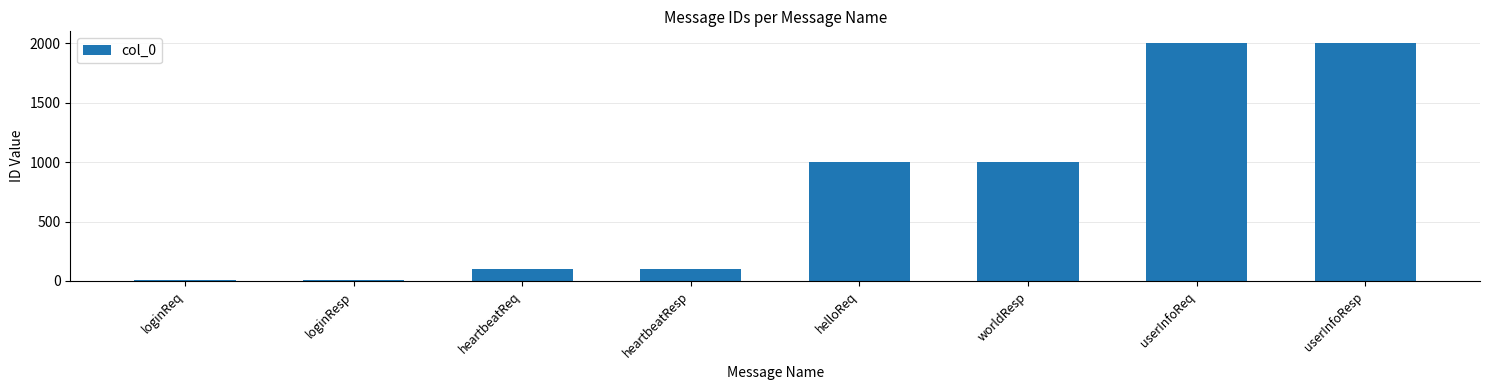

What is the greatest value displayed?

2002